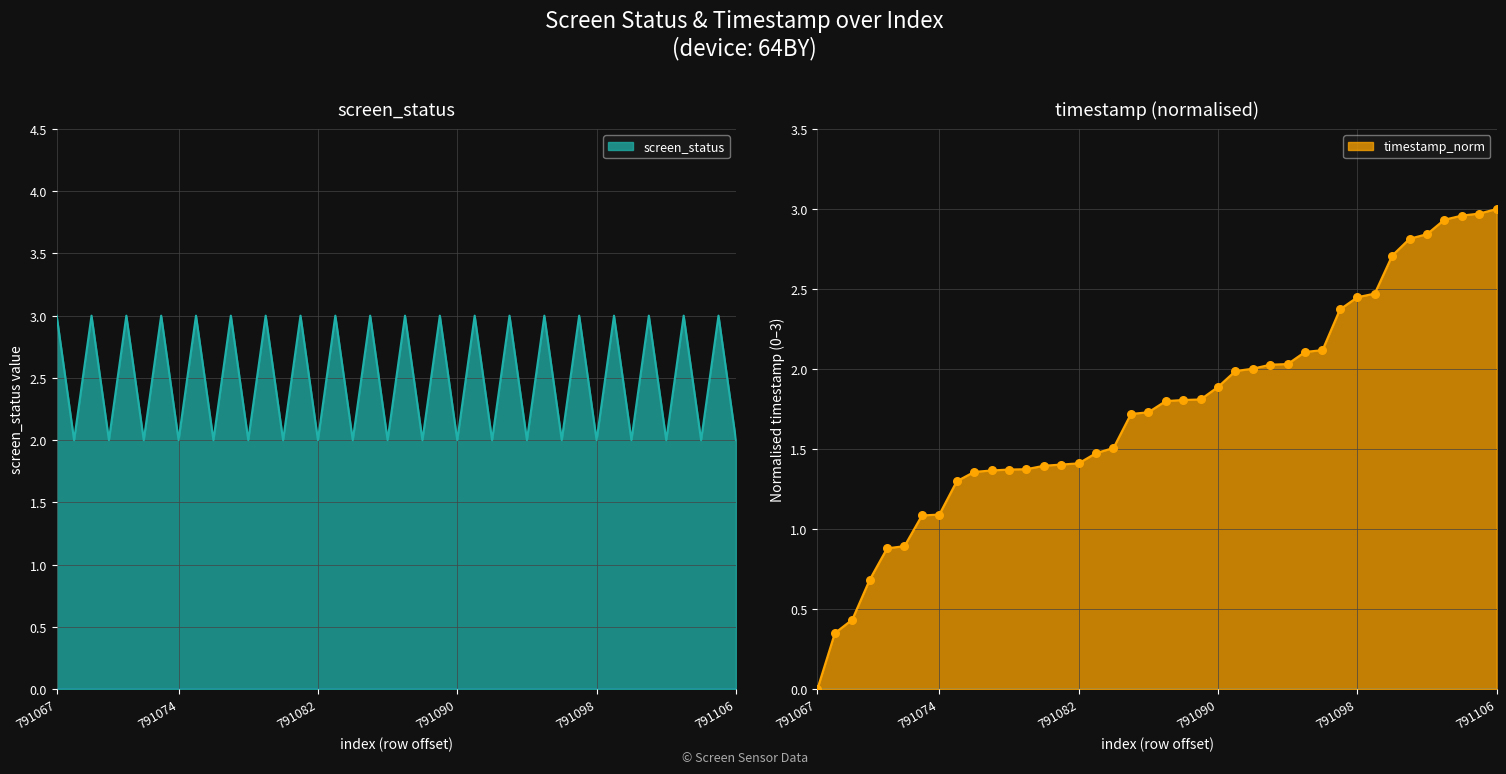

What are all the series names shown in the legend?

screen_status, timestamp_norm